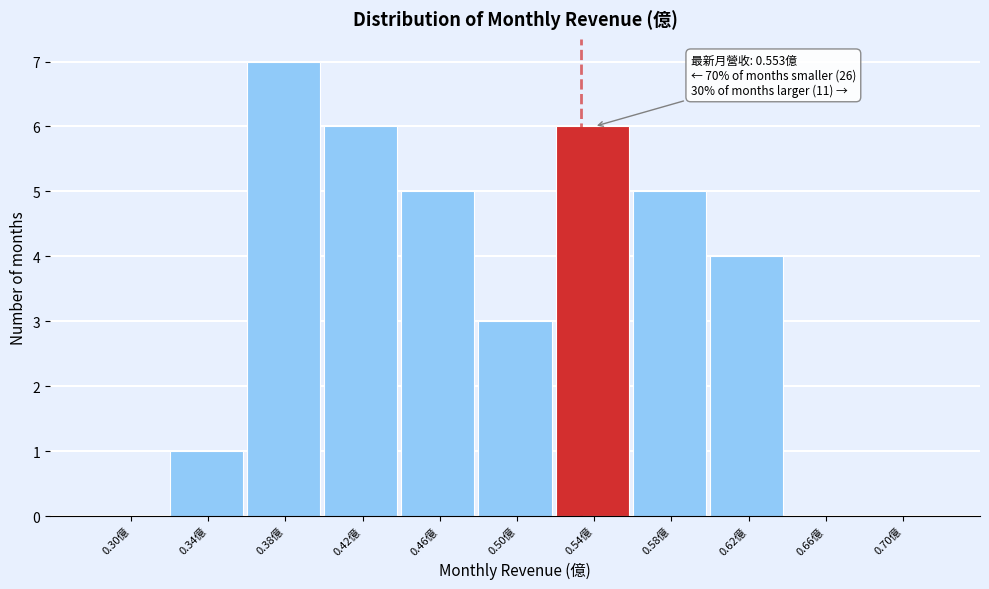

Reading left to right, what are all the values shown in this chart?

0.30億=0	0.34億=1	0.38億=7	0.42億=6	0.46億=5	0.50億=3	0.54億=6	0.58億=5	0.62億=4	0.66億=0	0.70億=0